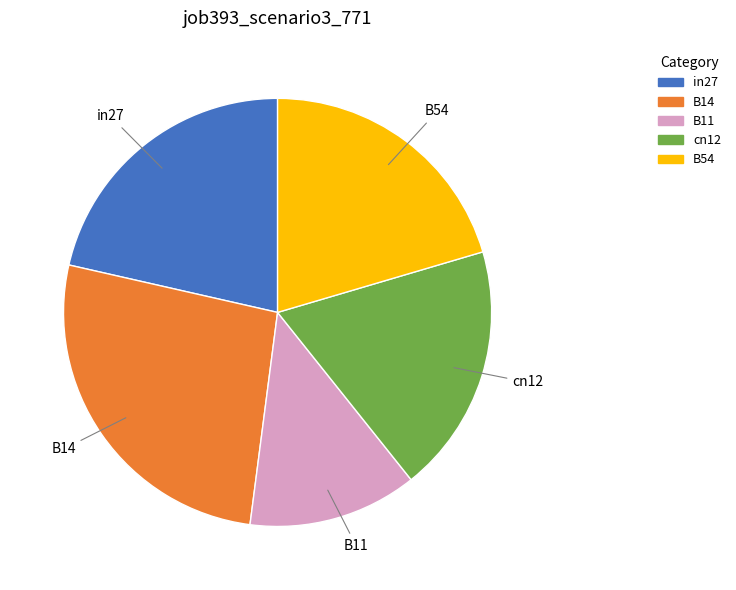

Is the sum of B11 and B14 greater than half?

No